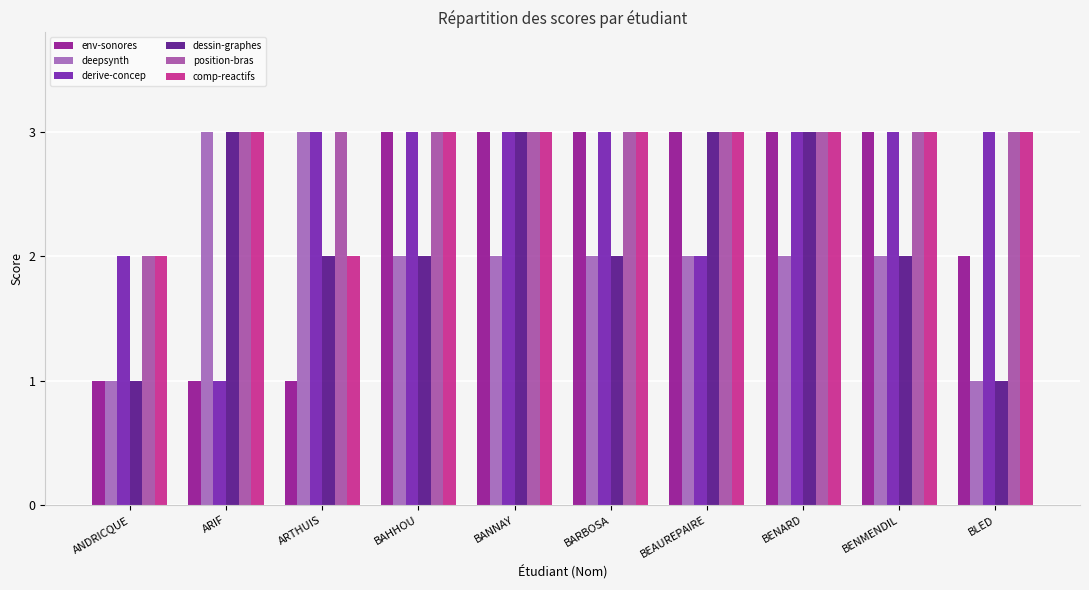

What is the smallest value displayed?

1